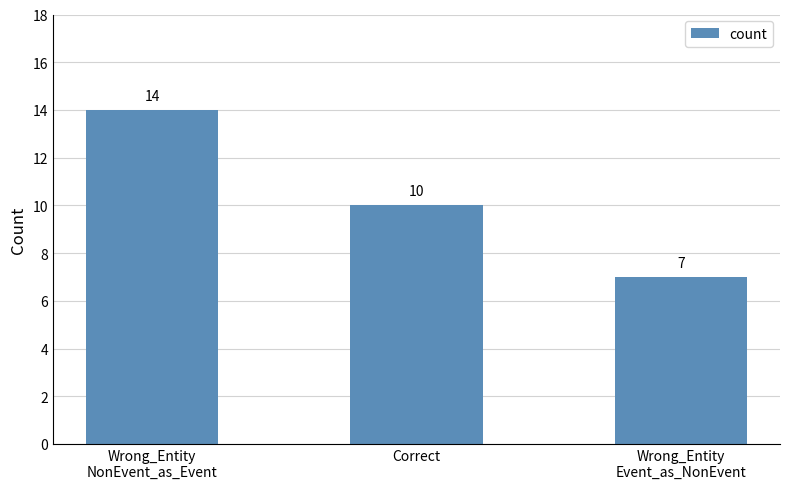

Count the number of data series in this chart.

1